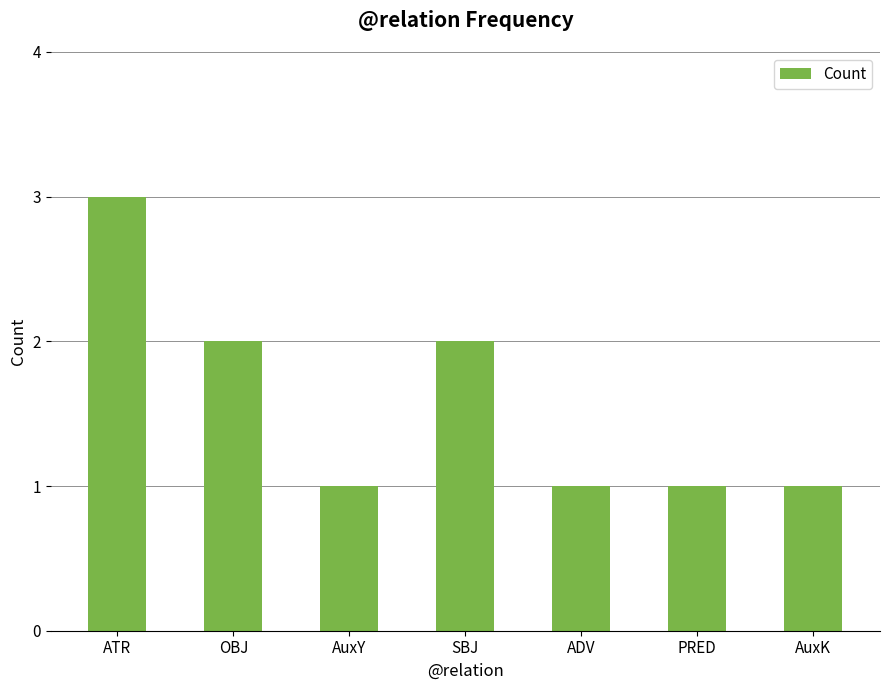

What is the minimum value shown in the chart?

1